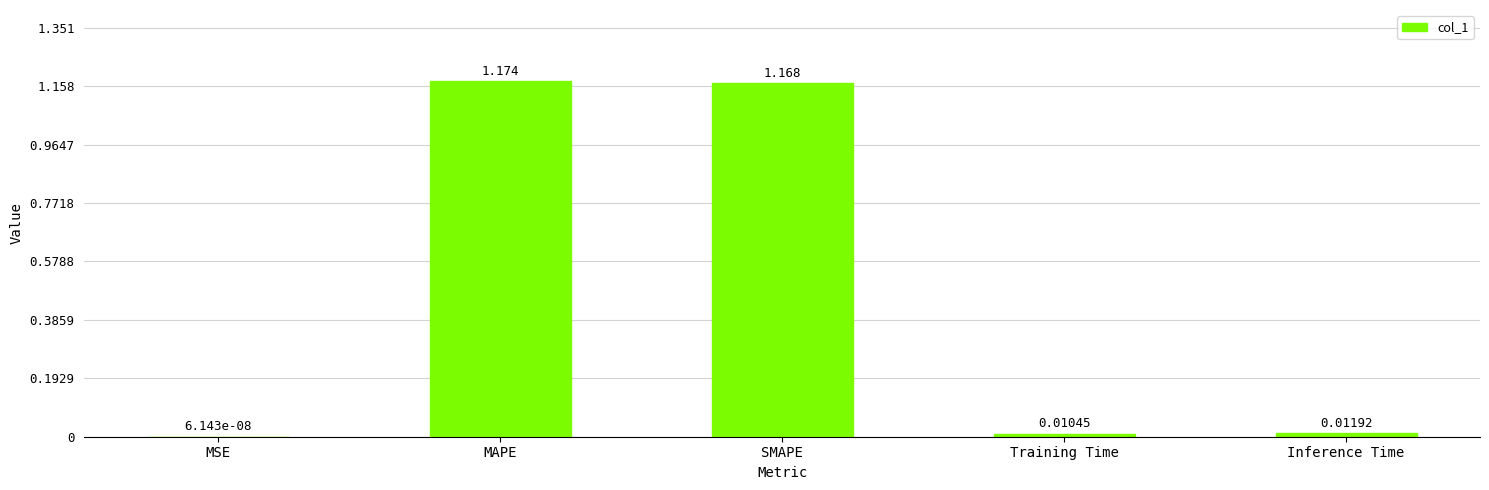

Which has a higher value, MAPE or MSE?

MAPE